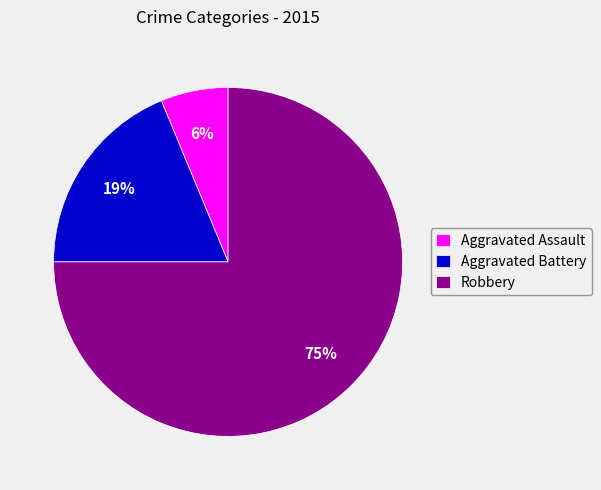

Is the sum of Aggravated Battery and Aggravated Assault greater than half?

No